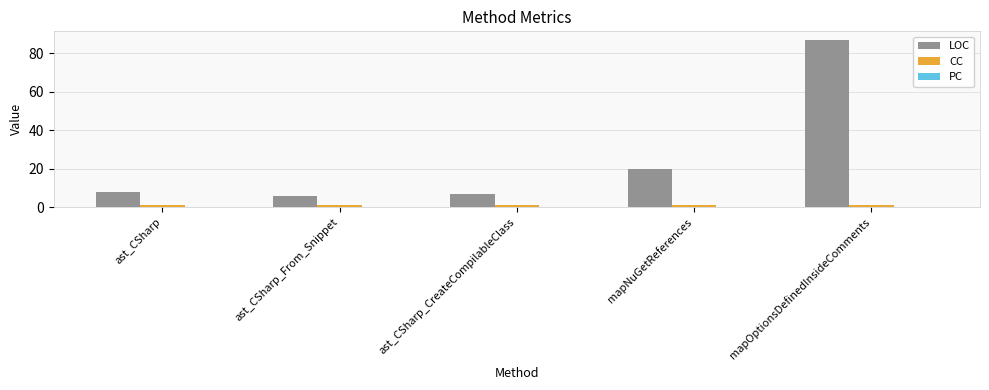

What is the value of the CC bar at the 2nd from the left?

1